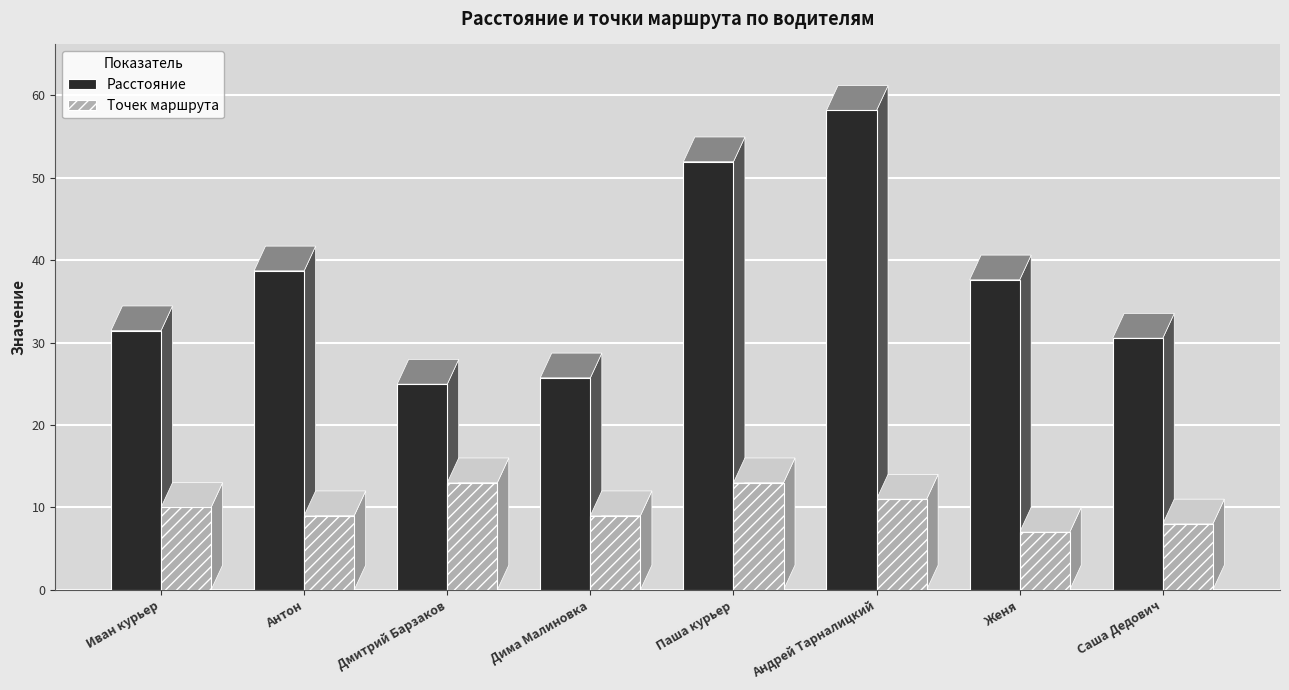

Read the Точек маршрута value at Дима Малиновка.

9.0